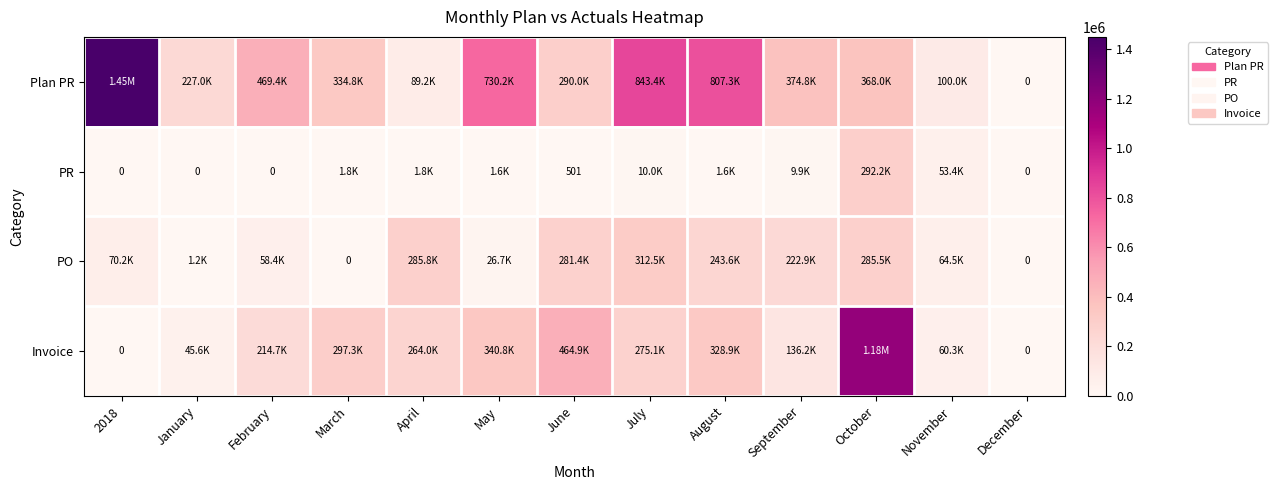

What is the sum of all PR values?

372974.3